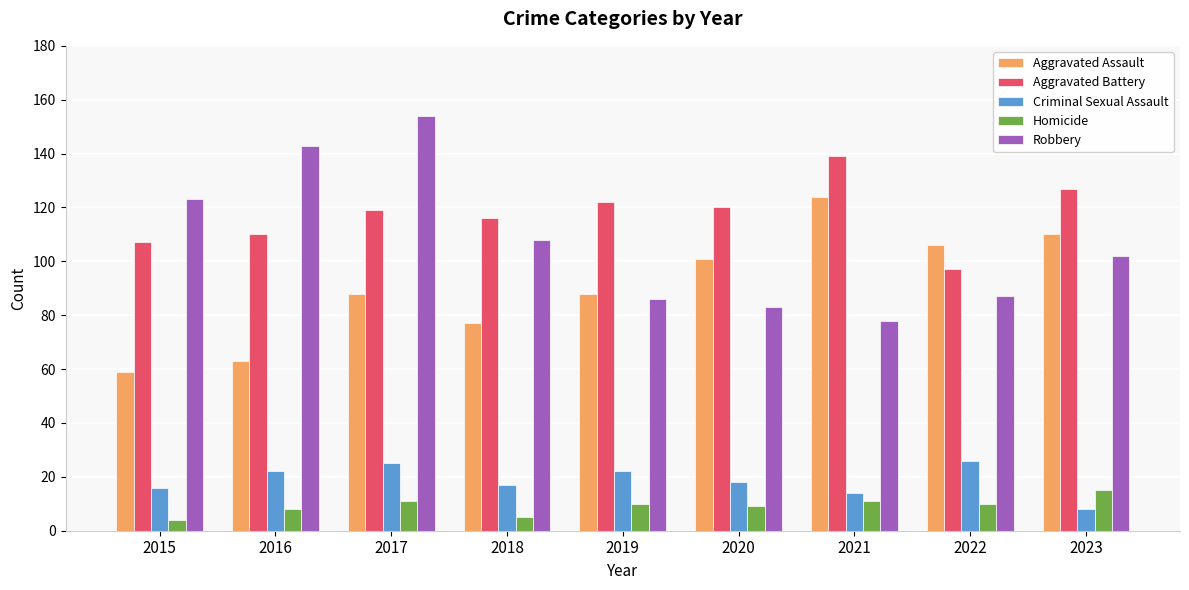

Reading left to right, extract all data points from this chart.

Aggravated Assault: 59	63	88	77	88	101	124	106	110
Aggravated Battery: 107	110	119	116	122	120	139	97	127
Criminal Sexual Assault: 16	22	25	17	22	18	14	26	8
Homicide: 4	8	11	5	10	9	11	10	15
Robbery: 123	143	154	108	86	83	78	87	102